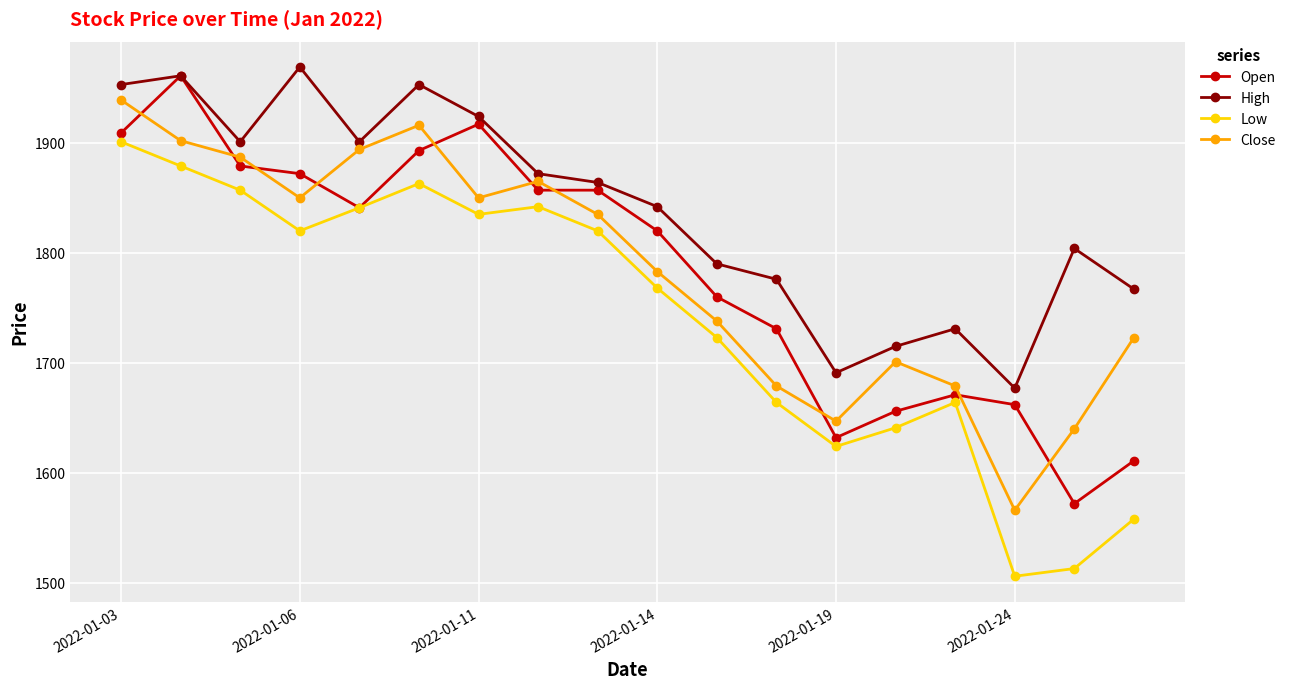

Which series has the largest total across all categories?

High